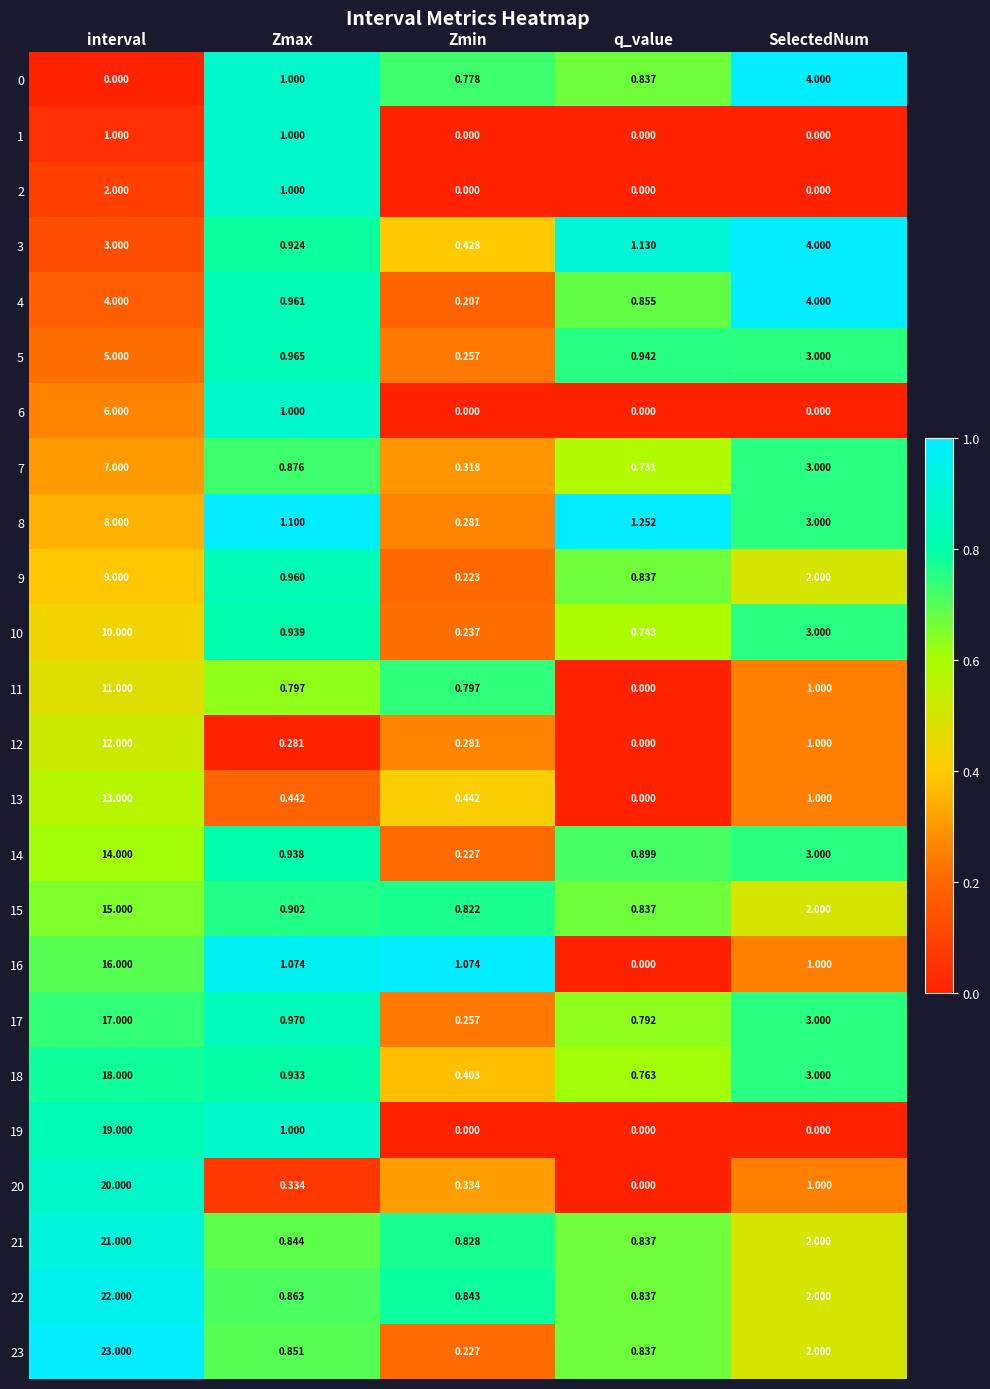

What is the total value across all series at Zmin?

9.3